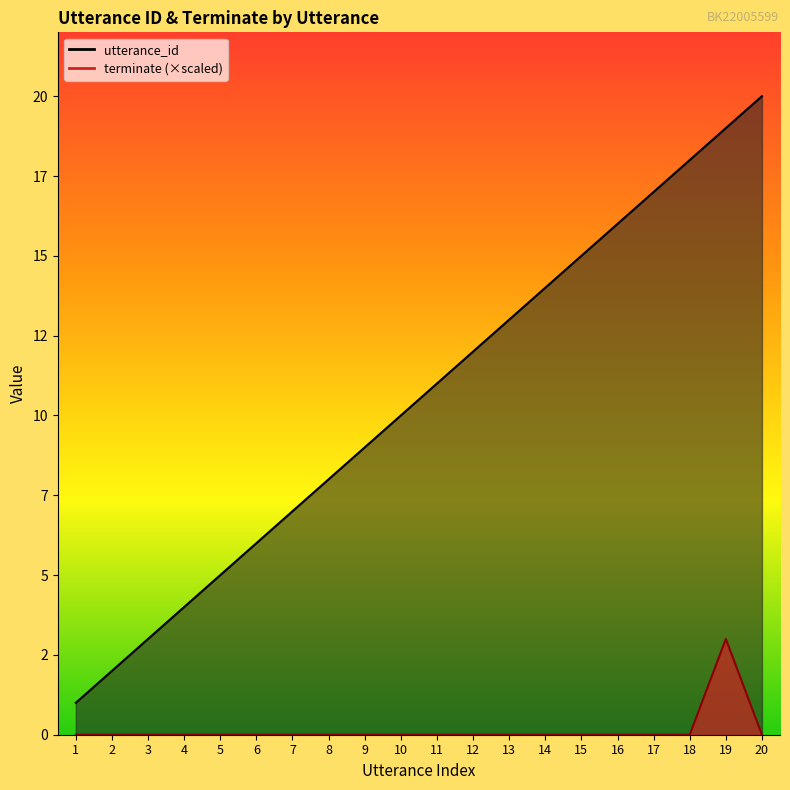

At which category is the sum across all series the highest?

19